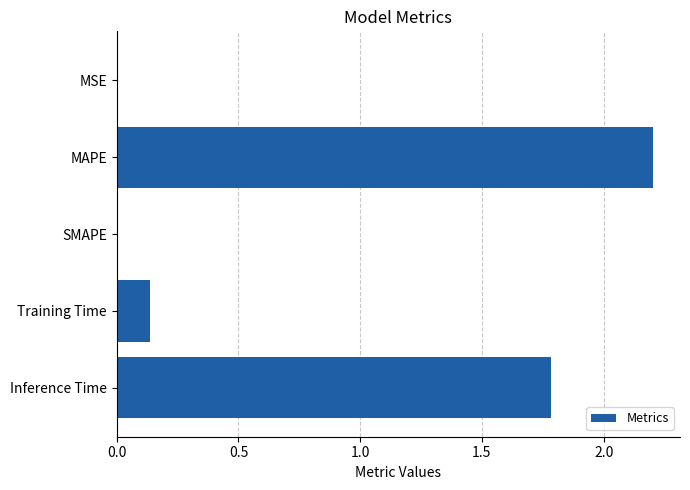

What is the sum of all values?

4.1